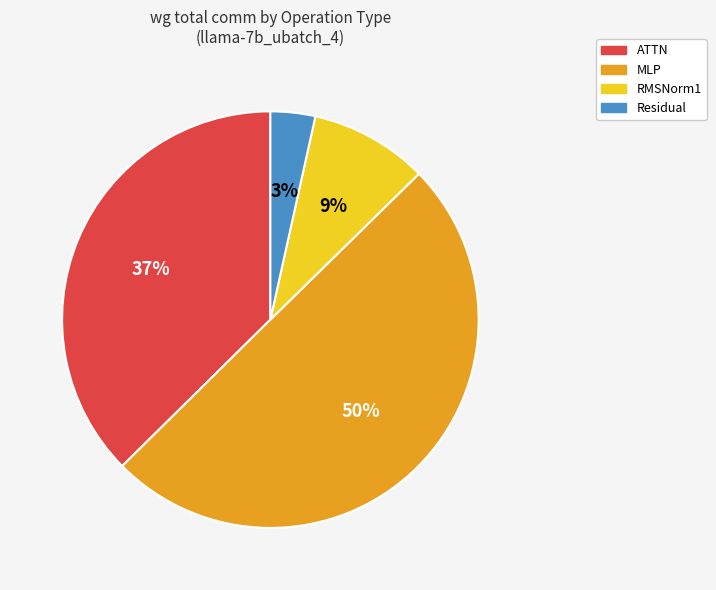

Between RMSNorm1 and Residual, which is larger?

RMSNorm1